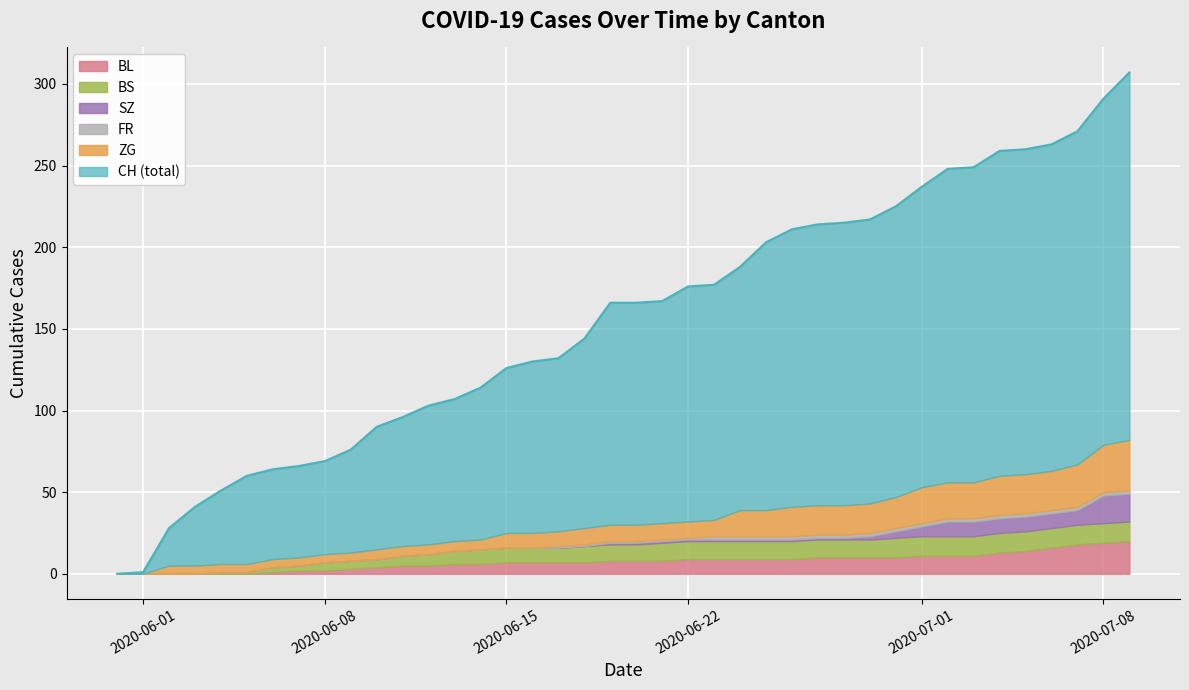

What is the label of the 32nd point from the right?

2020-06-08